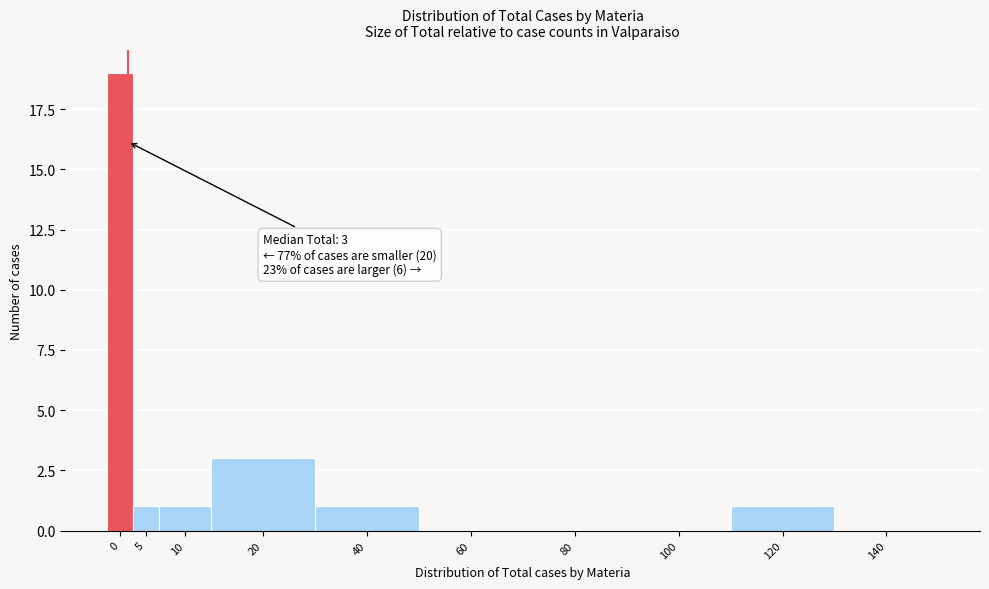

Reading left to right, list all the values displayed in this chart.

0=19	5=1	10=1	20=3	40=1	60=0	80=0	100=0	120=1	140=0